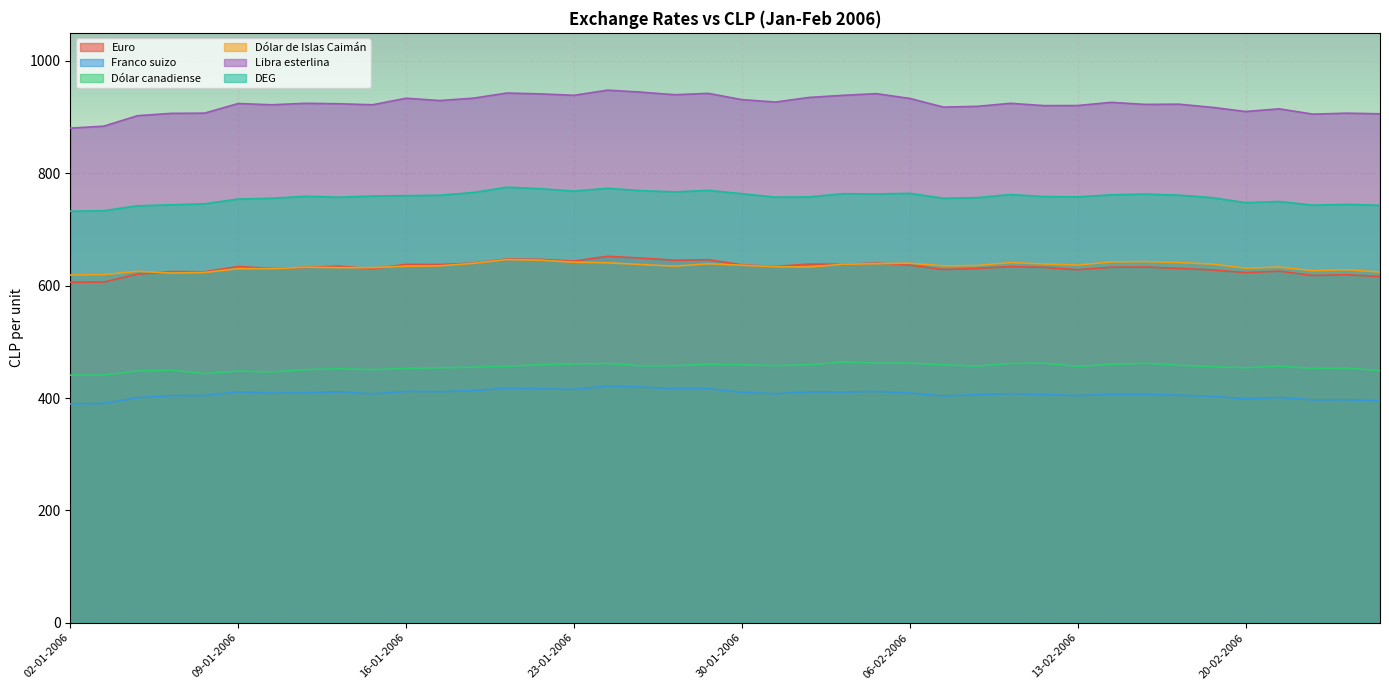

At which category does Euro reach its first local valley?

06-01-2006